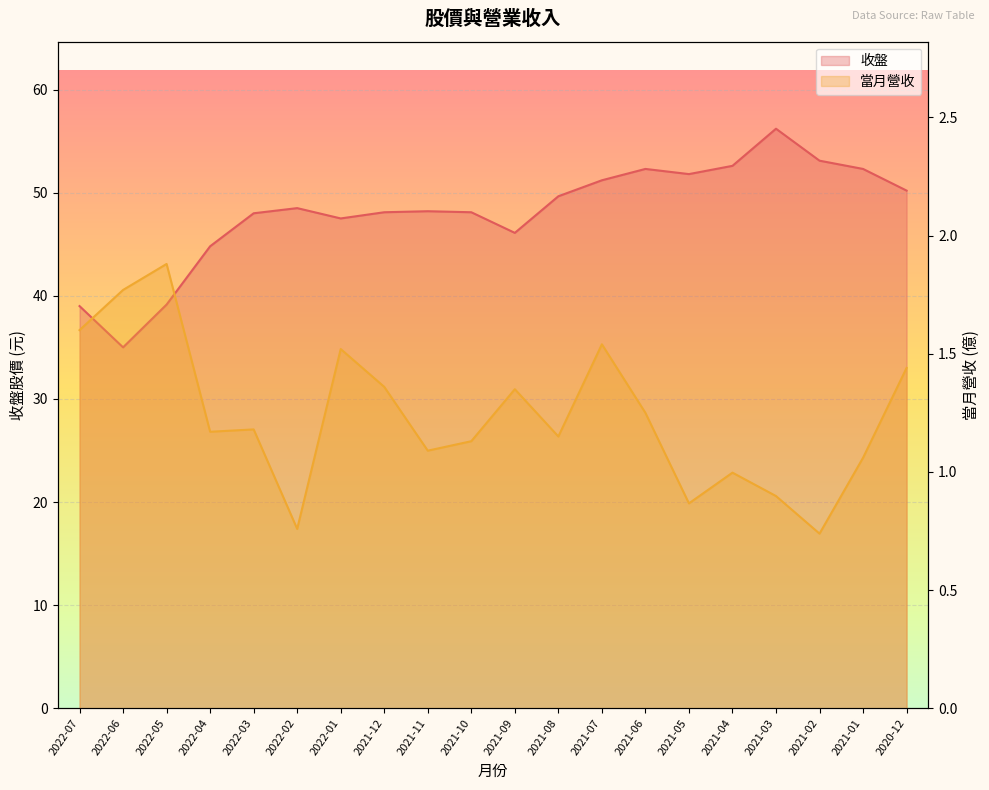

List the labels in order of 收盤 value, largest first.

2021-03, 2021-02, 2021-04, 2021-06, 2021-01, 2021-05, 2021-07, 2020-12, 2021-08, 2022-02, 2021-11, 2021-12, 2021-10, 2022-03, 2022-01, 2021-09, 2022-04, 2022-05, 2022-07, 2022-06